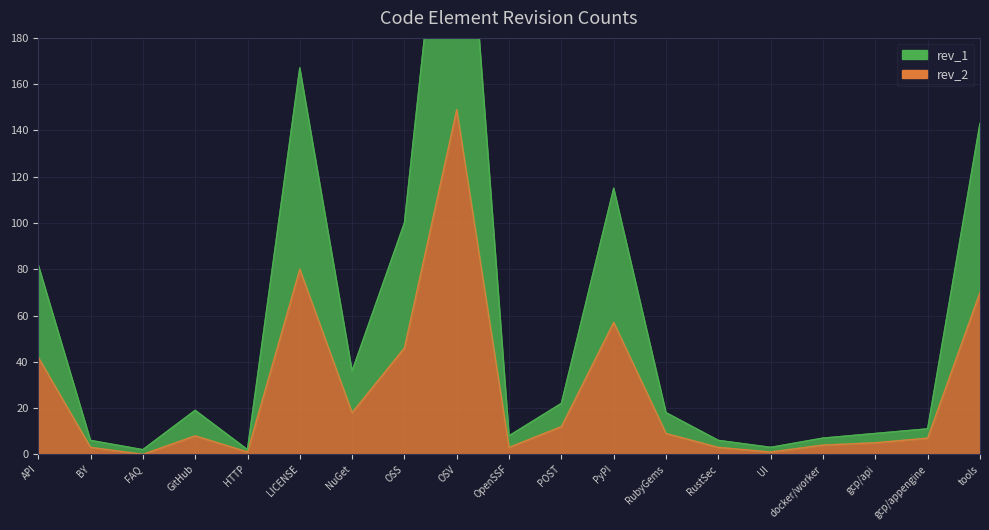

How many interior local peaks does the rev_1 series have?

4